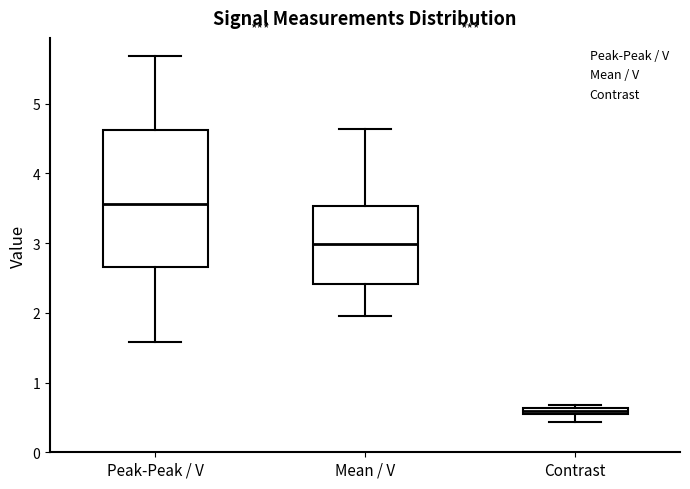

Which box's median line is the highest?

Peak-Peak / V